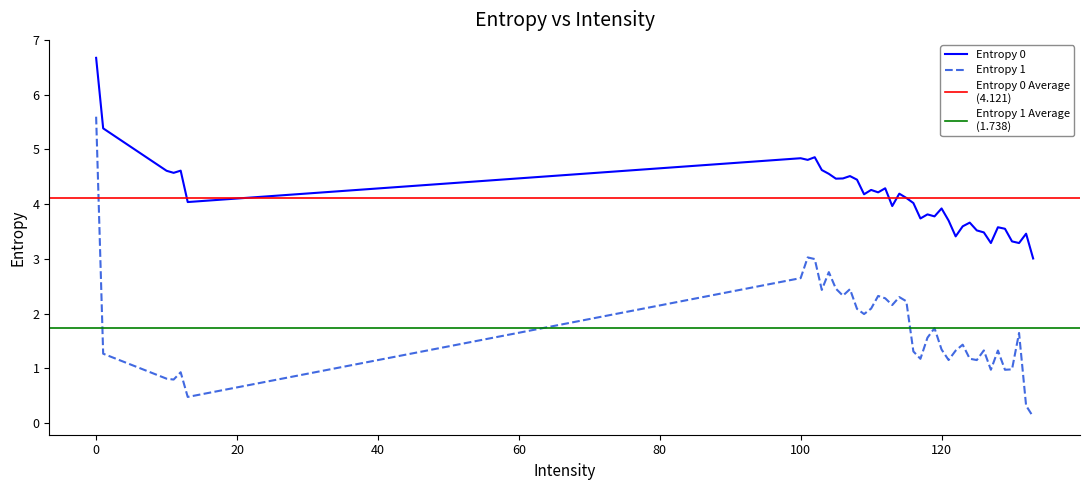

The Entropy 1 series shows 0.8 at 3. True or false?

True